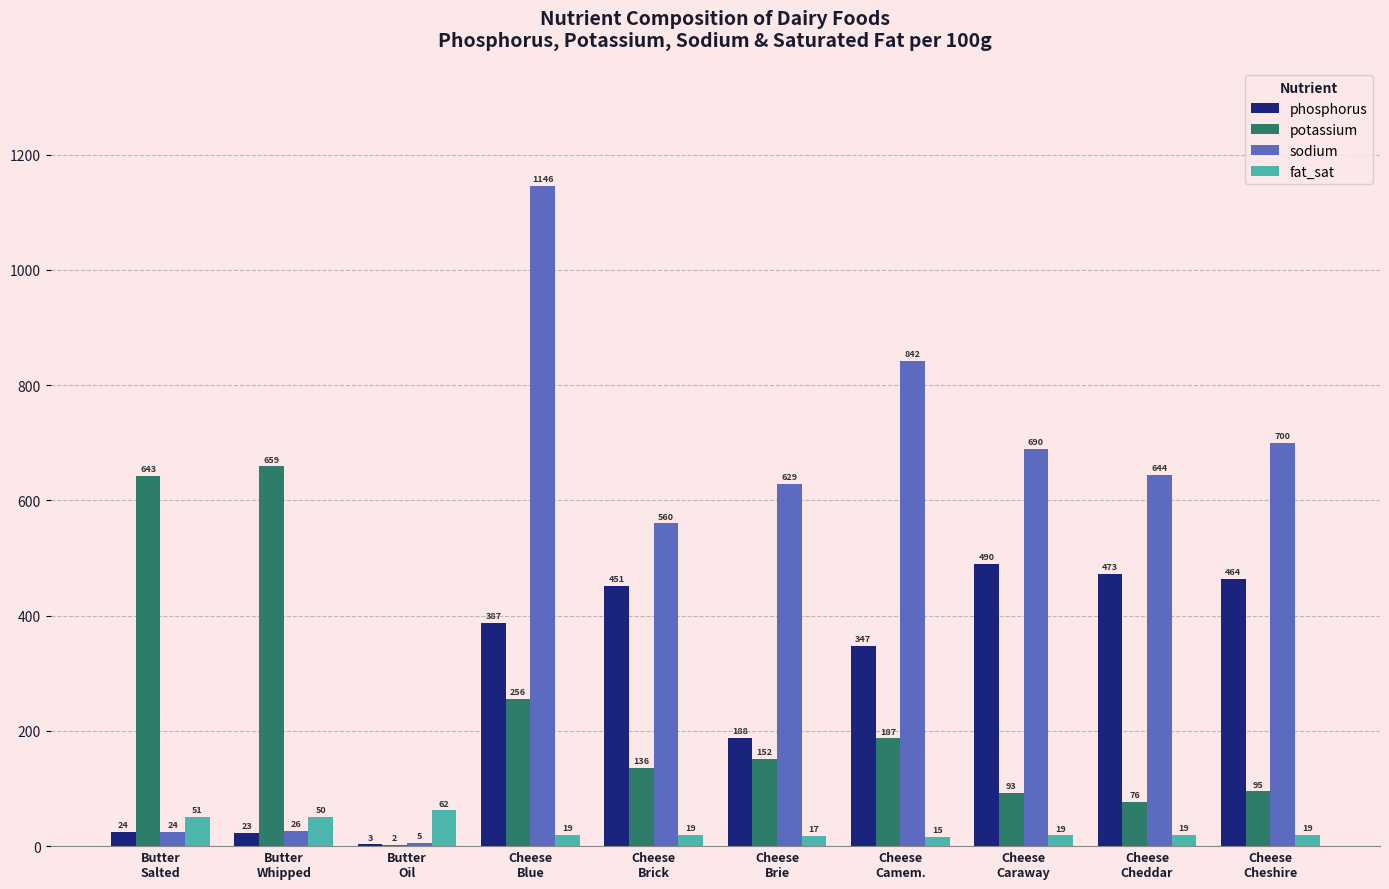

Are the bars grouped side by side (vs. stacked)?

Yes